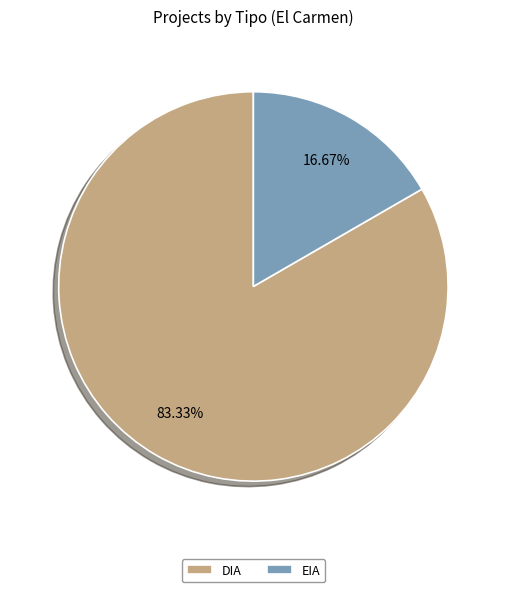

What is the ratio of the value at DIA to the value at EIA?

5.0